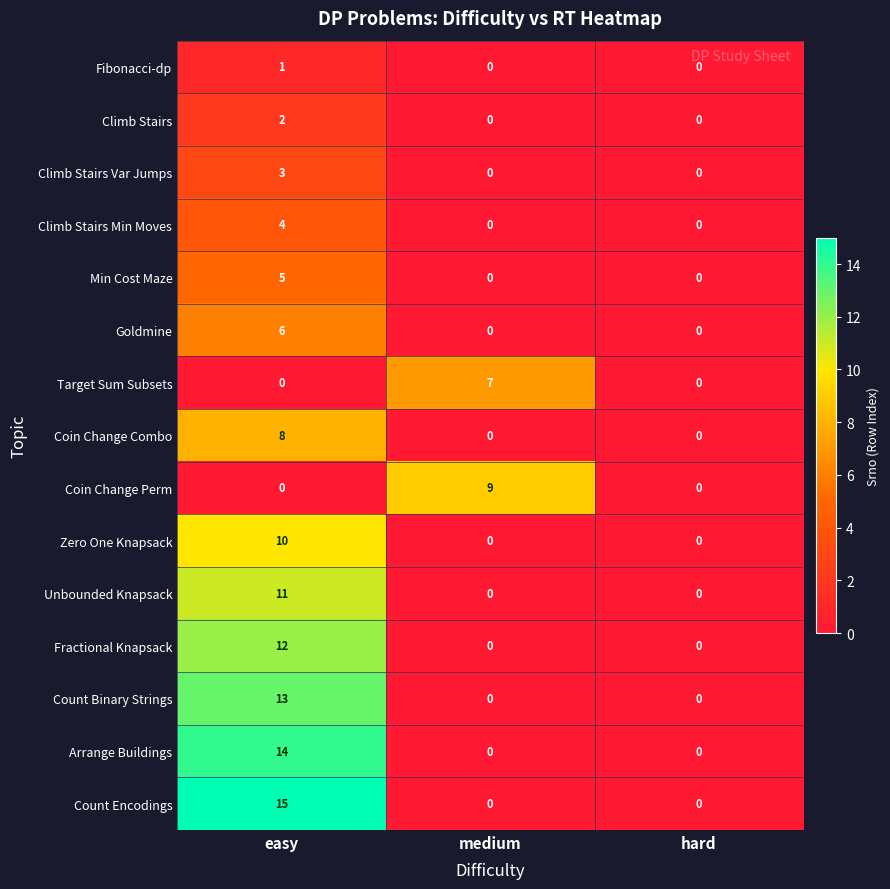

At which category is the sum across all series the highest?

easy